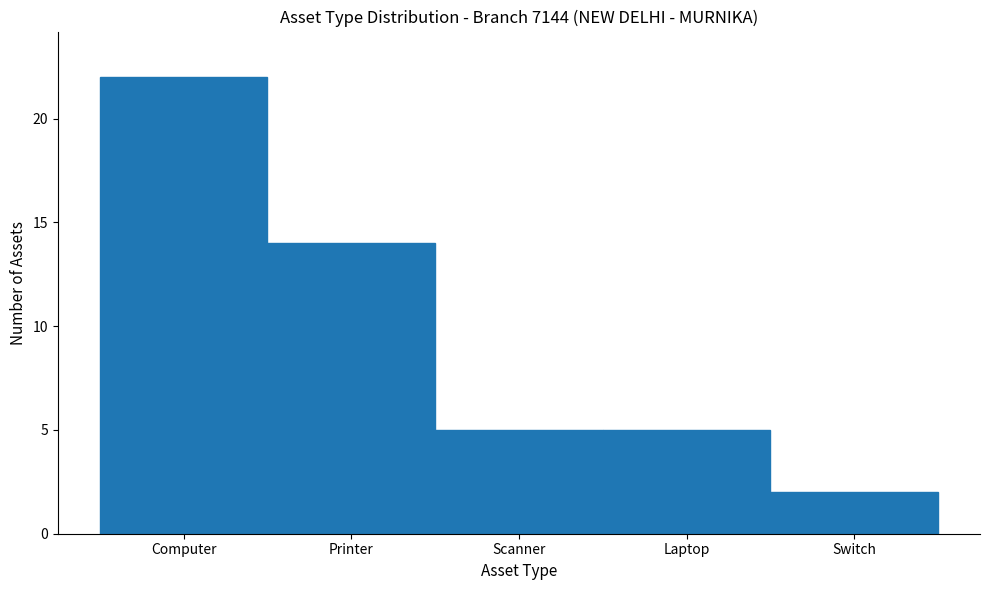

Reading left to right, list all the values displayed in this chart.

22	14	5	5	2